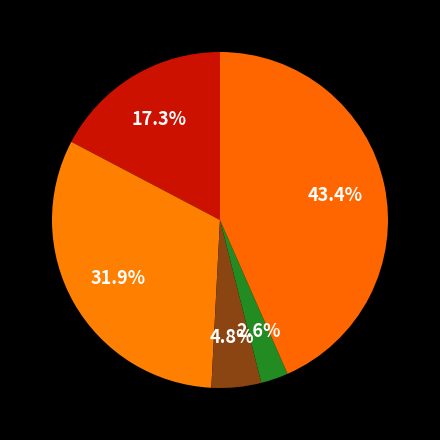

How many segments does this pie chart have?

5